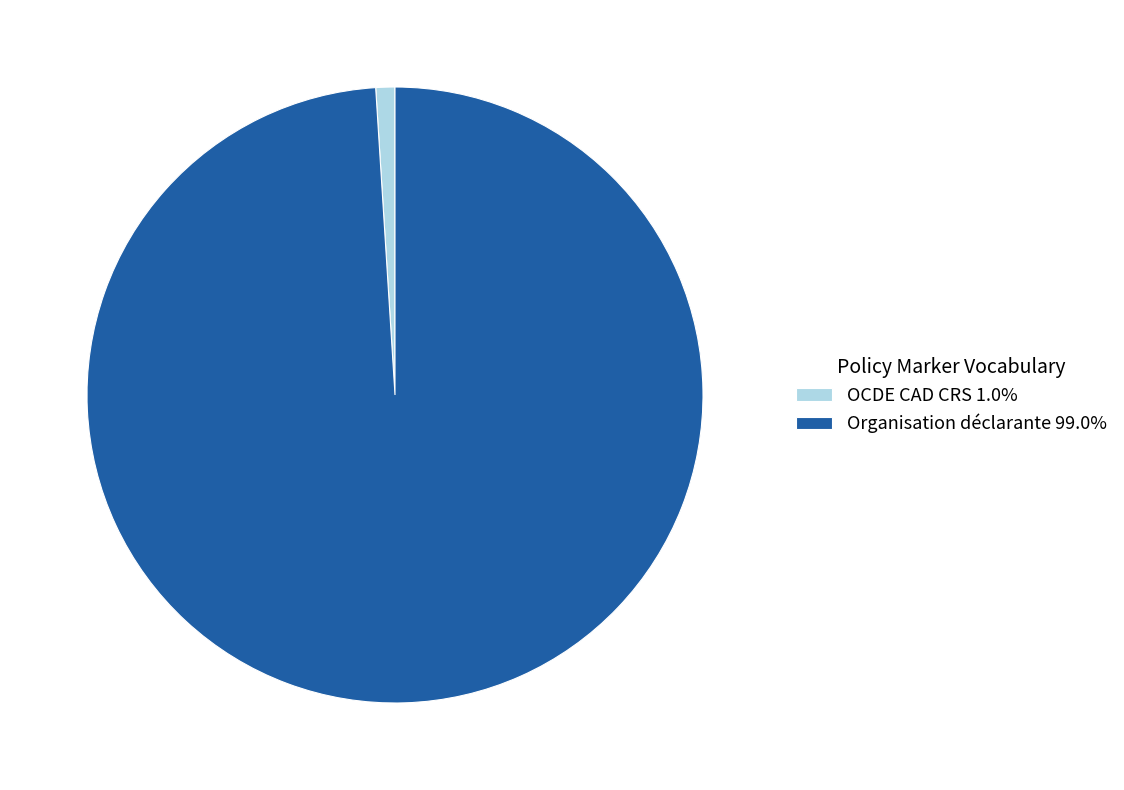

Does Organisation déclarante 99.0% account for over 50% of the chart?

Yes